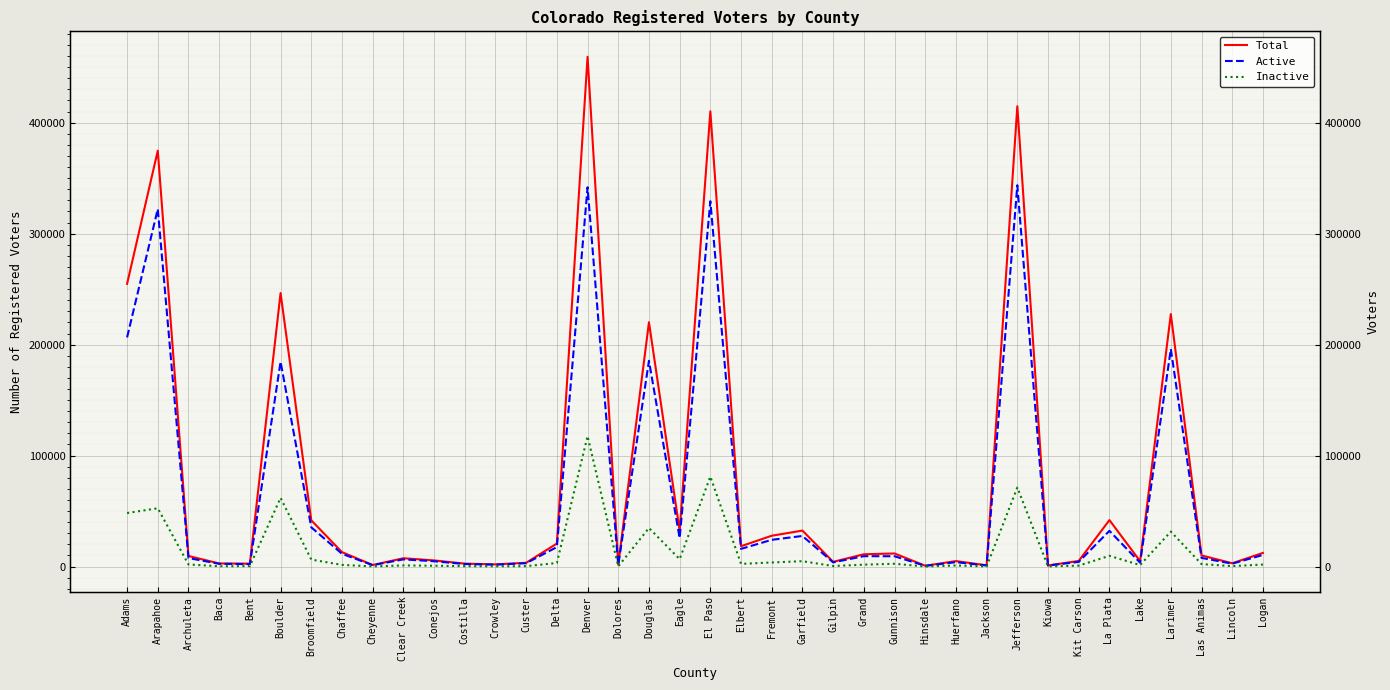

Where is the first local minimum for Total?

Bent